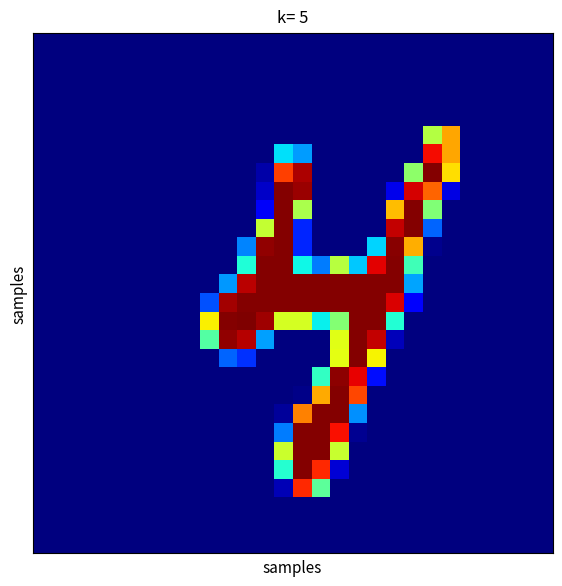

At which category does the chart reach its peak across all series?

11